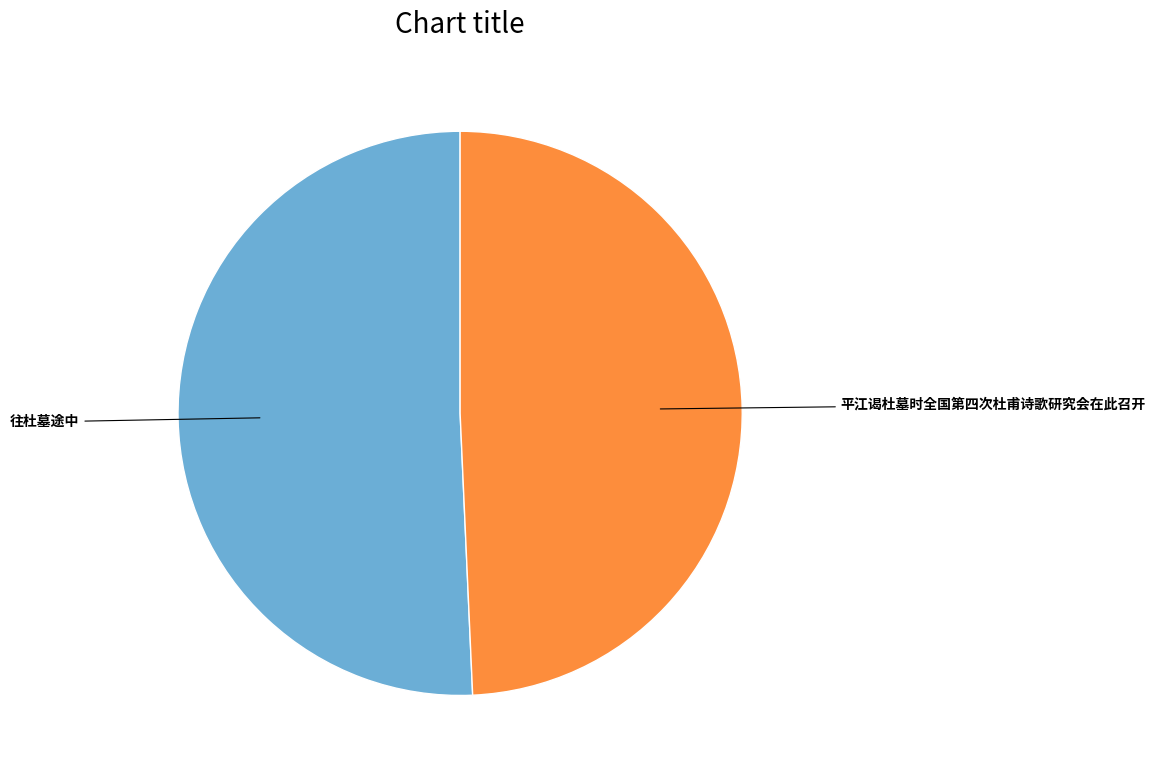

Approximately how many times larger is the value at 平江谒杜墓时全国第四次杜甫诗歌研究会在此召开 compared to 往杜墓途中?

1.0